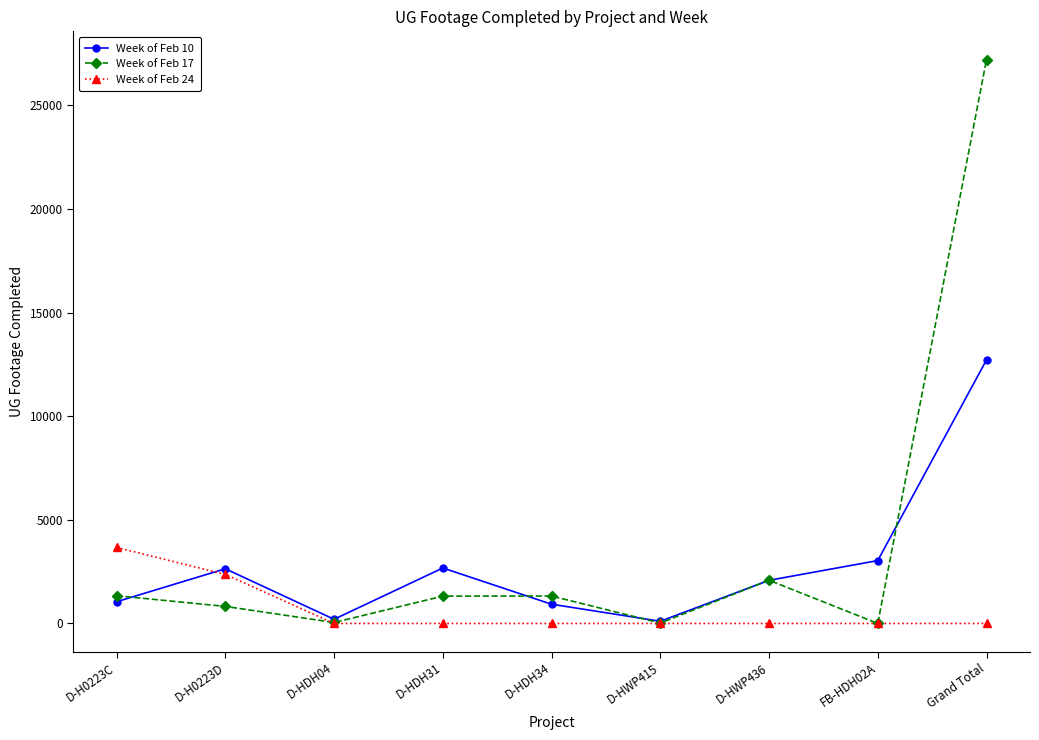

Is the value of Week of Feb 17 at D-H0223D greater than the value of Week of Feb 10 at D-HWP436?

No